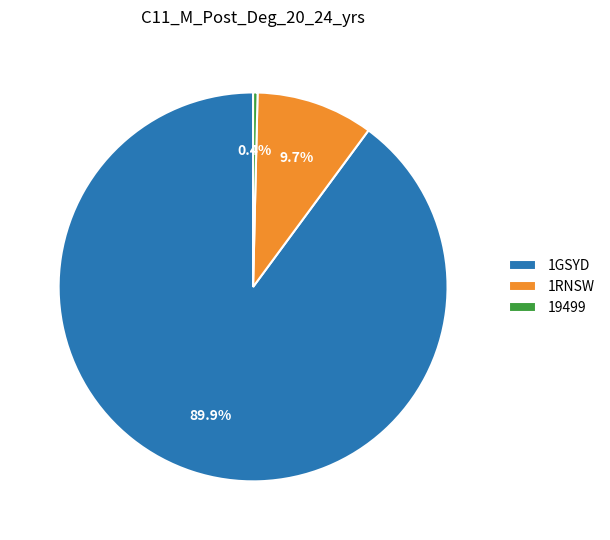

Is there a majority slice in this chart?

Yes